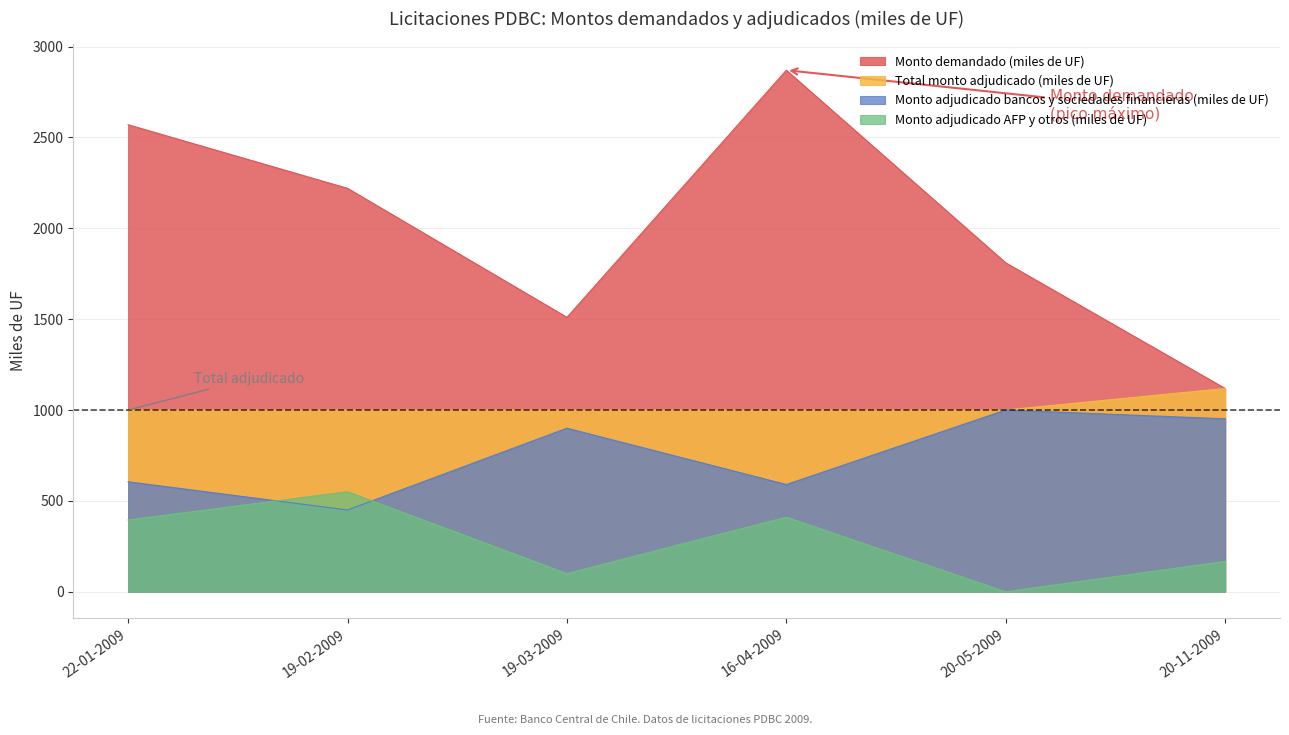

The Monto demandado (miles de UF) series shows 2624.6 at 19-03-2009. True or false?

False